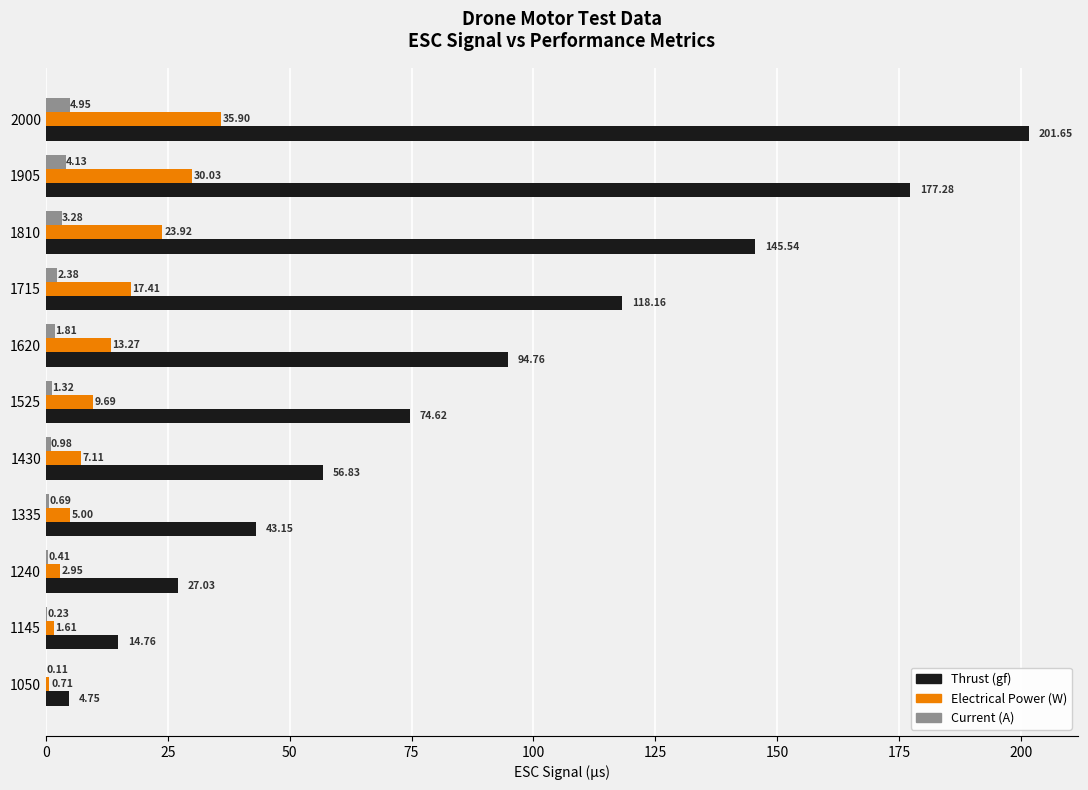

What is the sum of all Electrical Power (W) values?

147.6